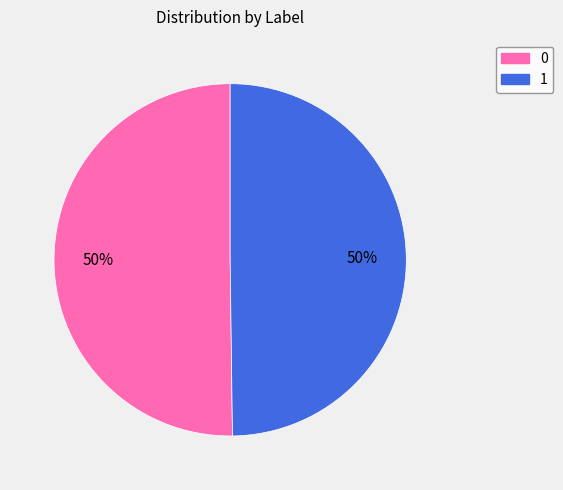

To the nearest percent, what is the combined percentage of 1 and 0?

100%